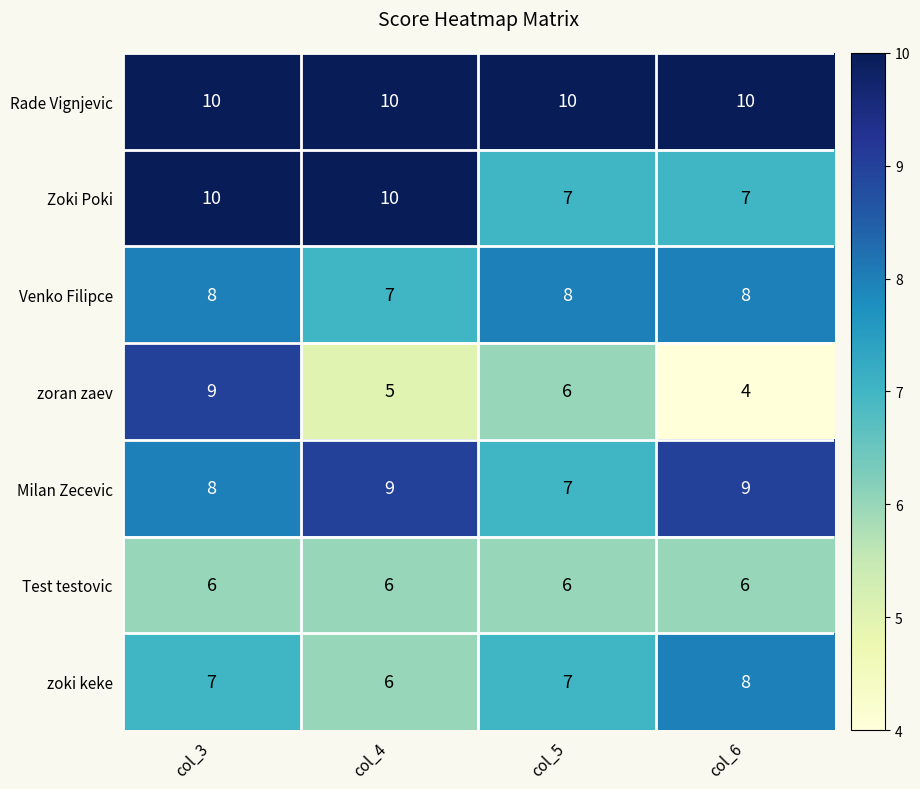

What is the sum of the Test testovic values at col_5 and col_4?

12